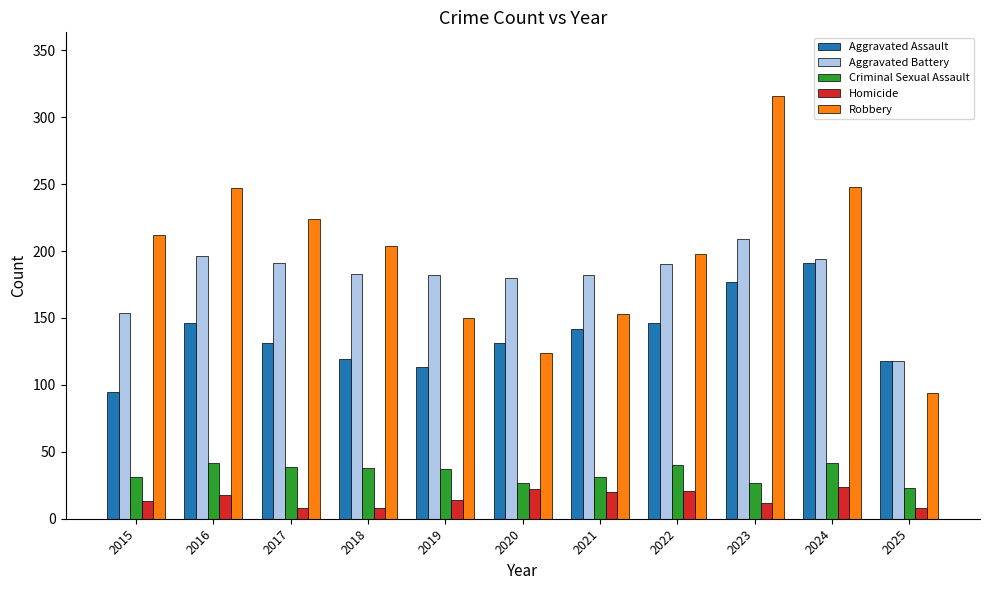

List the series in order of their peak value, highest first.

Robbery, Aggravated Battery, Aggravated Assault, Criminal Sexual Assault, Homicide